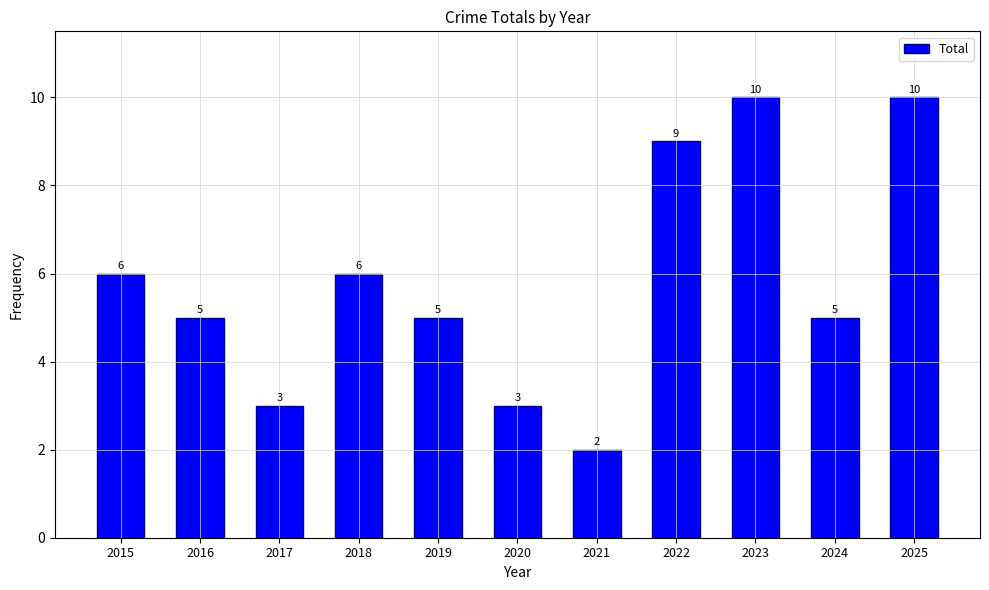

At which category does the chart reach its minimum across all series?

2021